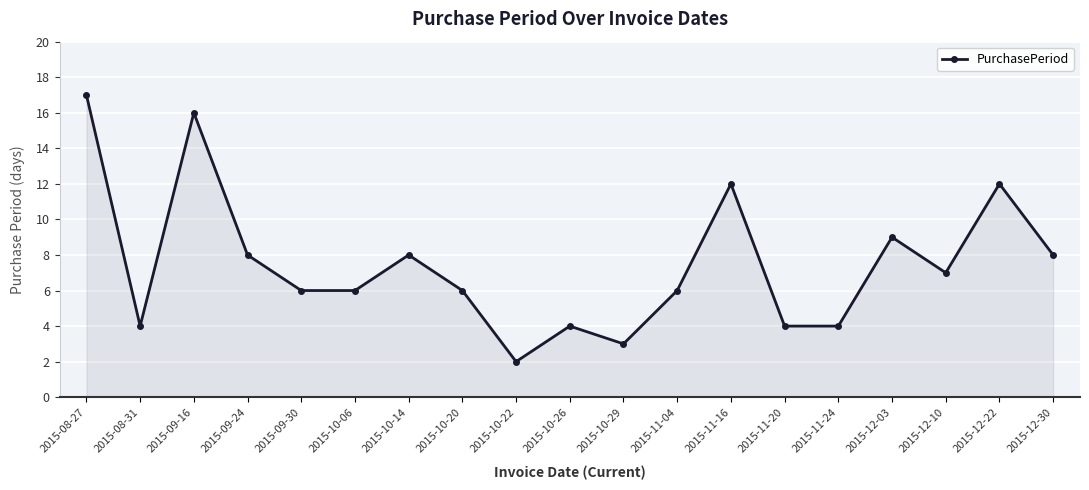

How many interior local peaks (higher than both neighbors) does the data have?

6